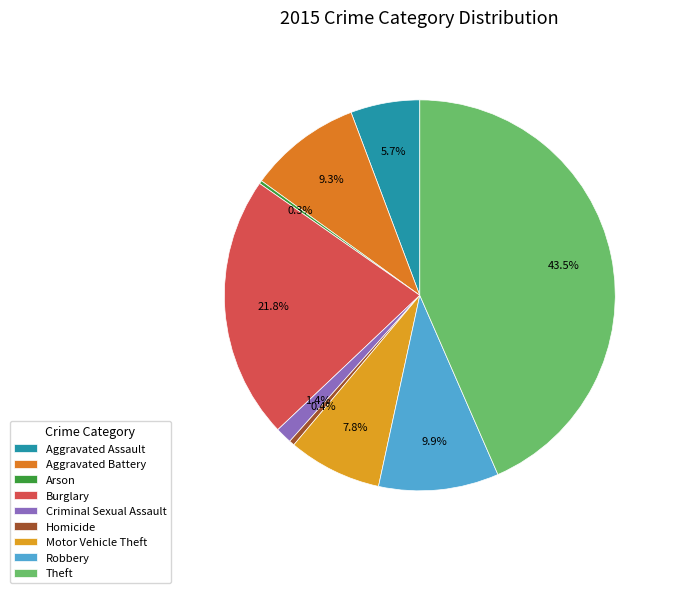

What portion of the pie excludes Burglary?

78.2%